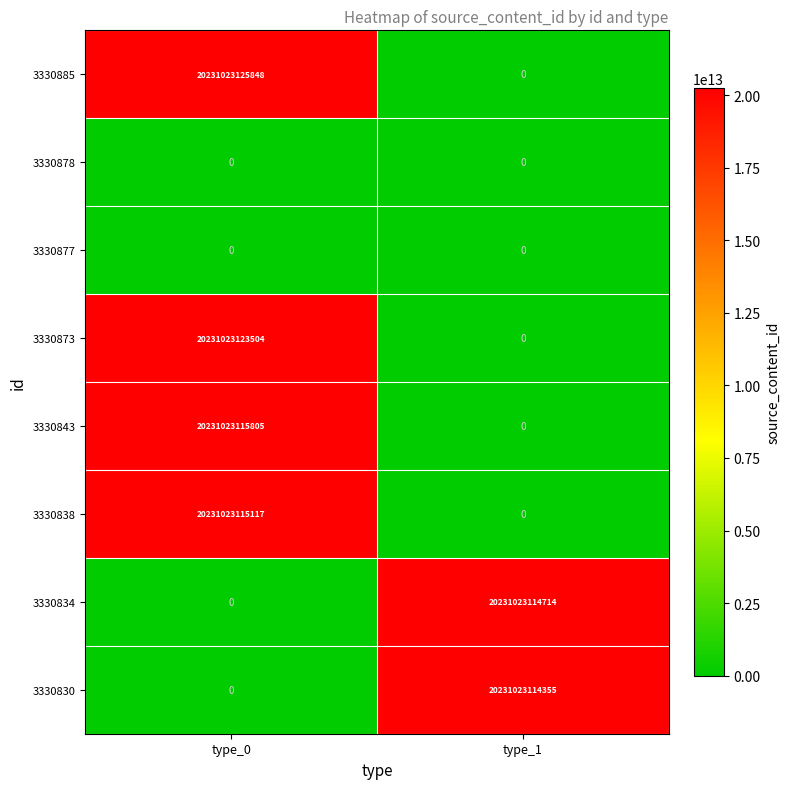

What is the difference between the maximum and minimum values in the 3330843 series?

20231023115805